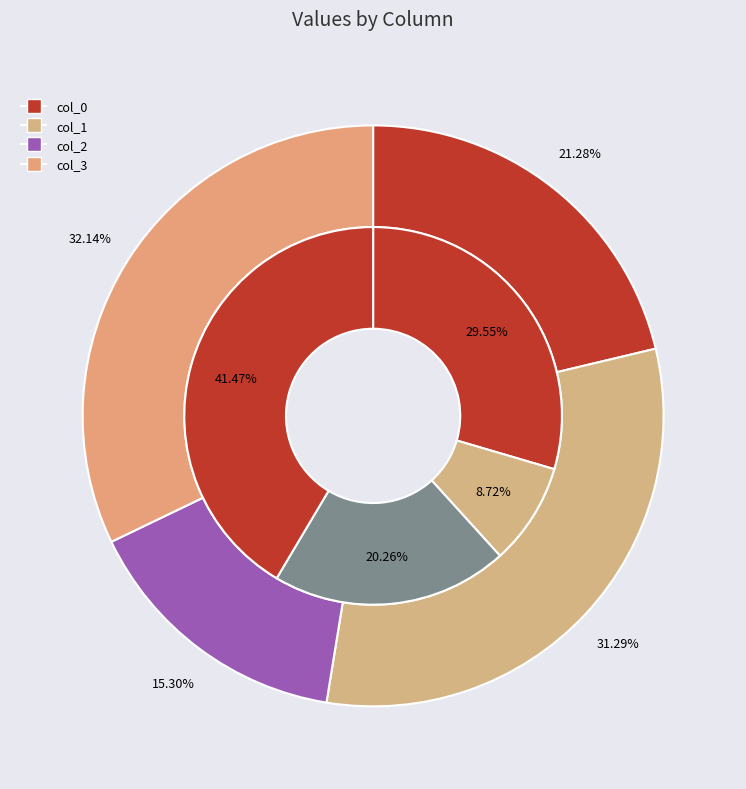

Which slice is the smallest?

col_1